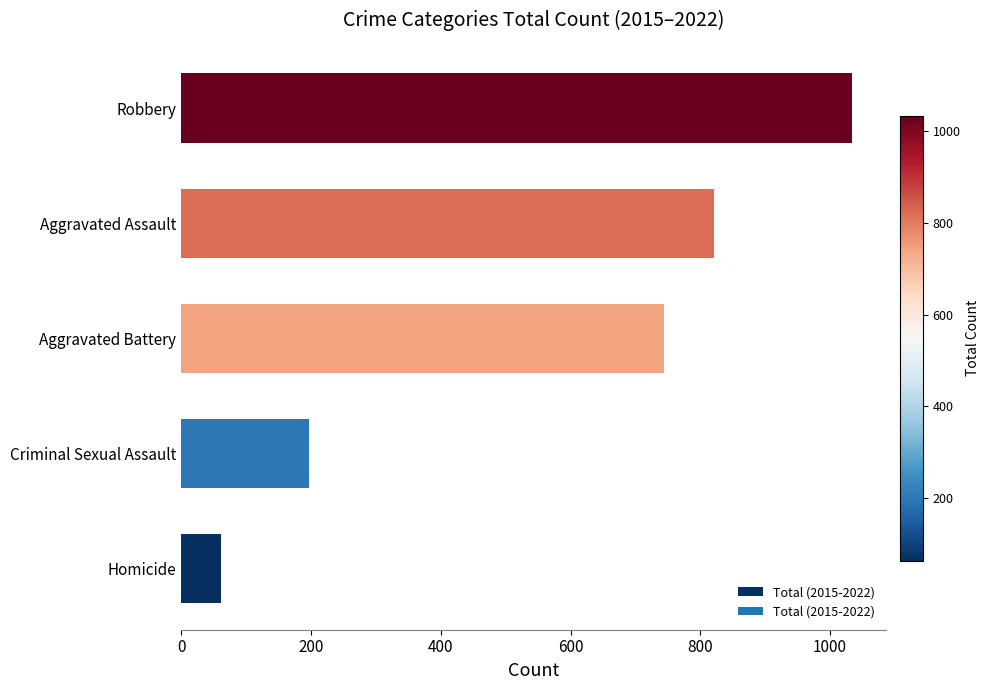

What is the maximum value shown in the chart?

1034